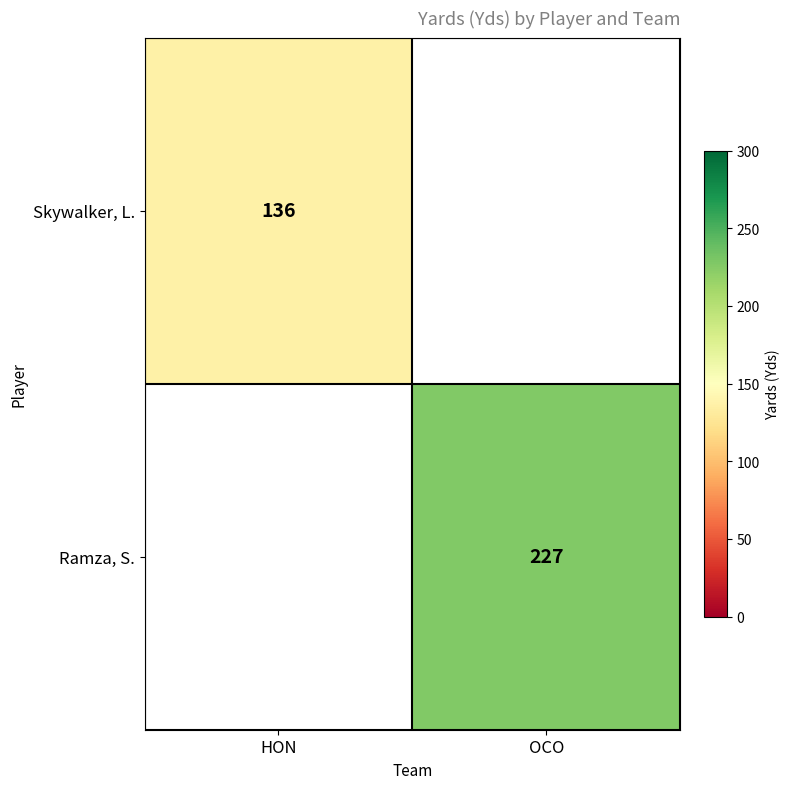

True or false: Skywalker, L. has a value of 72 at HON.

False